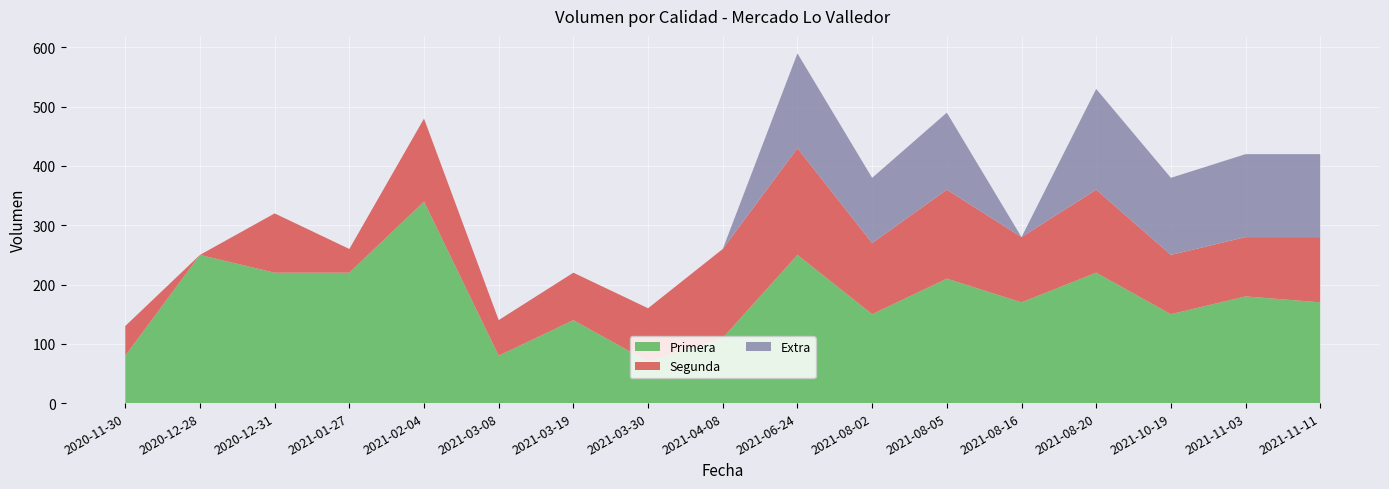

Reading left to right, list all the values displayed in this chart.

Primera: 80	250	220	220	340	80	140	70	110	250	150	210	170	220	150	180	170
Segunda: 50	0	100	40	140	60	80	90	150	180	120	150	110	140	100	100	110
Extra: 0	0	0	0	0	0	0	0	0	160	110	130	0	170	130	140	140